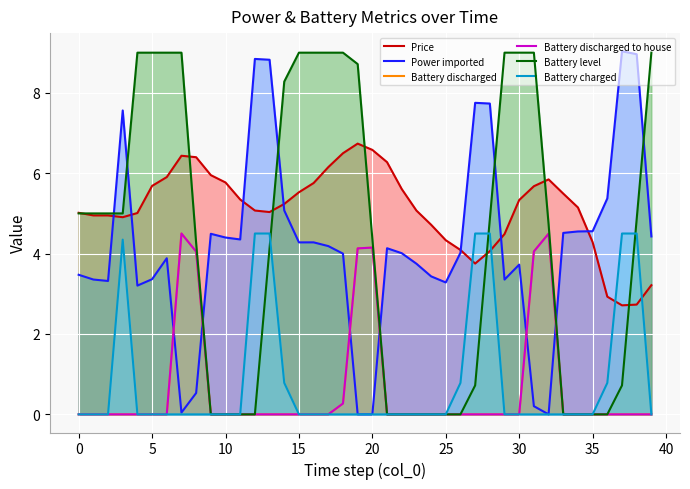

What is the value of the Price point at the 30th from the left?

4.5